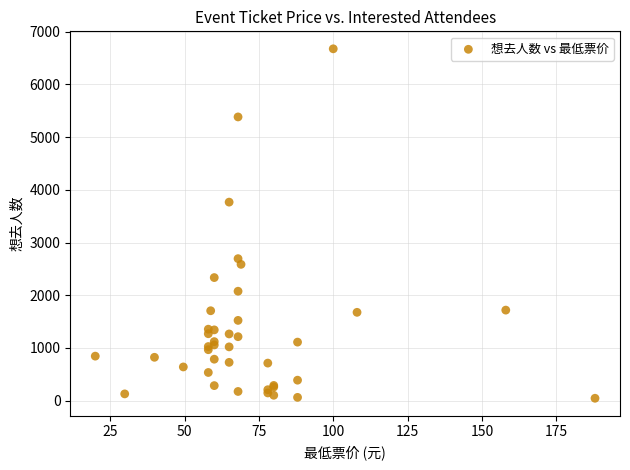

What Y value in the scatter plot is closest to 3360?

3766